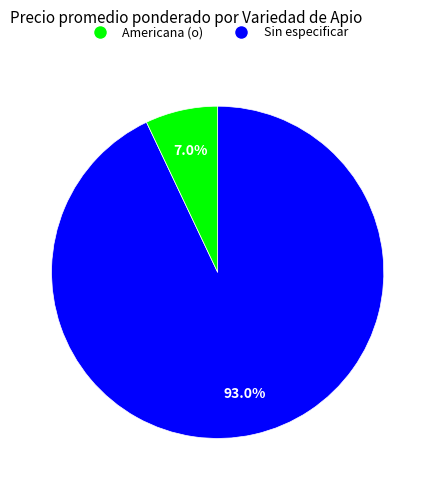

Do Americana (o) and Sin especificar together represent more than half of the pie?

Yes